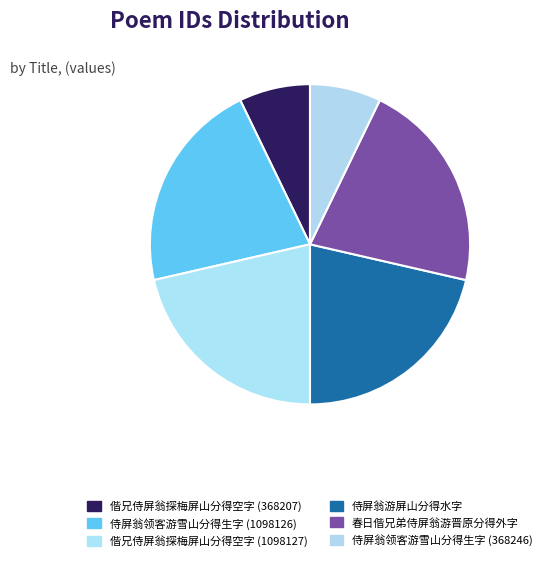

To the nearest percent, what is the average slice percentage?

17%